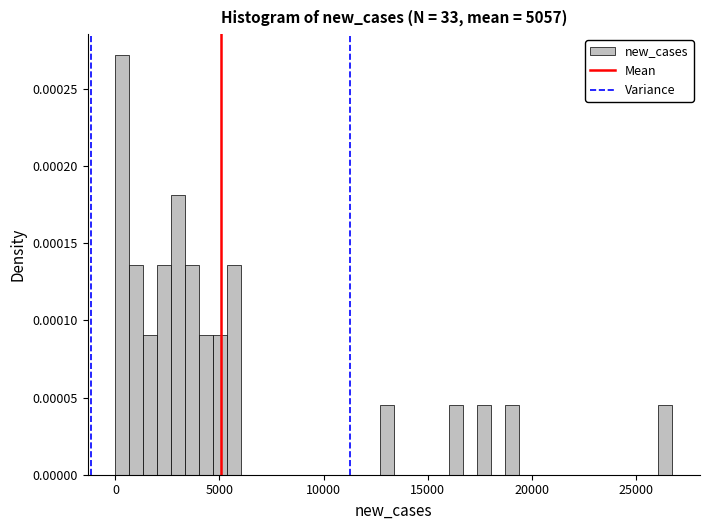

Around what value on the x-axis is the tallest bar? Give the approximate position of its centre, as read against the axis.

500